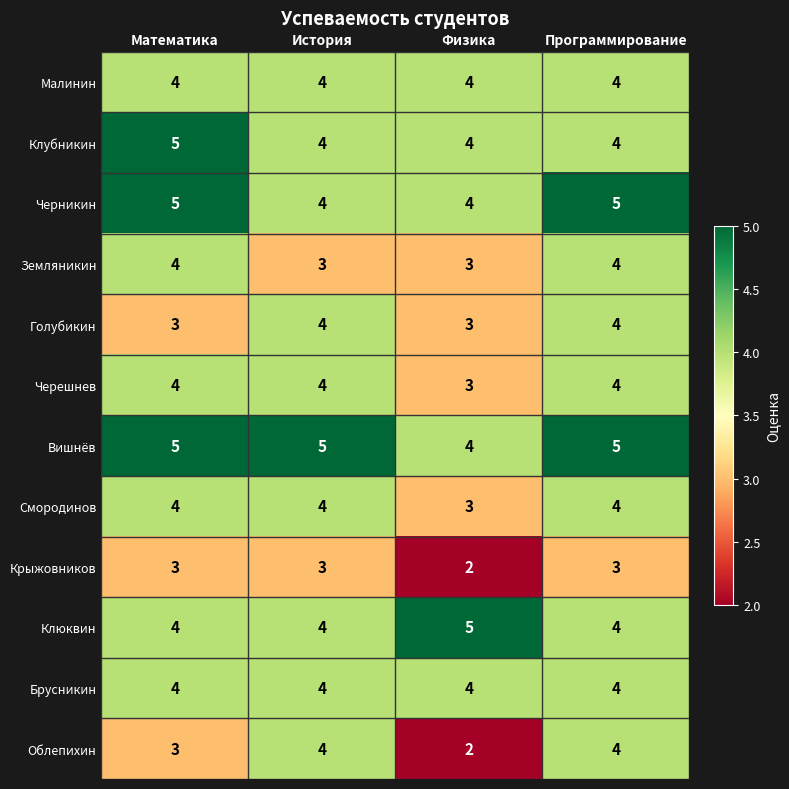

What is the spread (max minus min) of values at Физика?

3